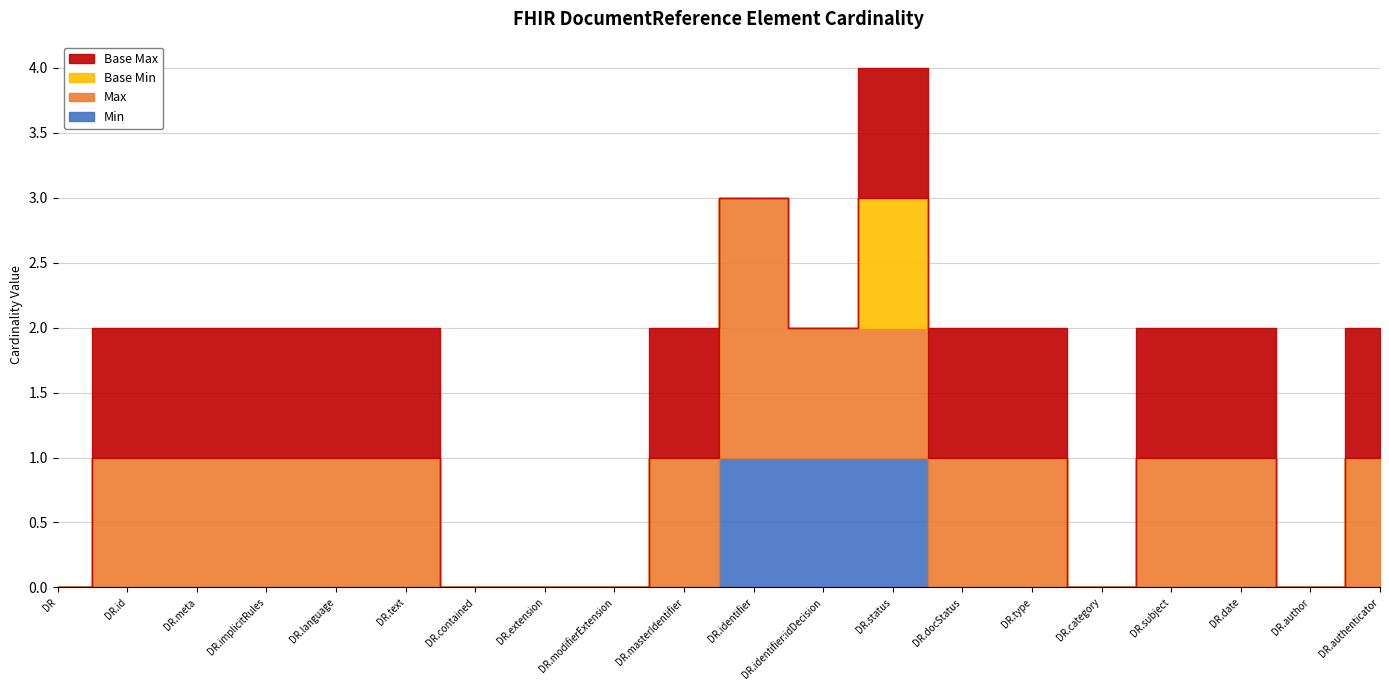

How many lines are shown in the chart?

4